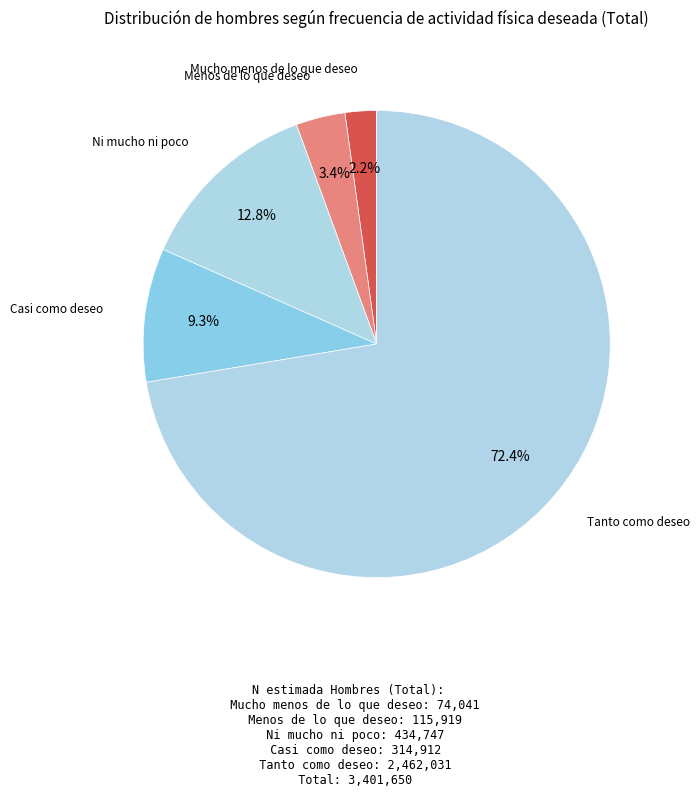

Rank the categories by value from lowest to highest.

Mucho menos de lo que deseo, Menos de lo que deseo, Casi como deseo, Ni mucho ni poco, Tanto como deseo